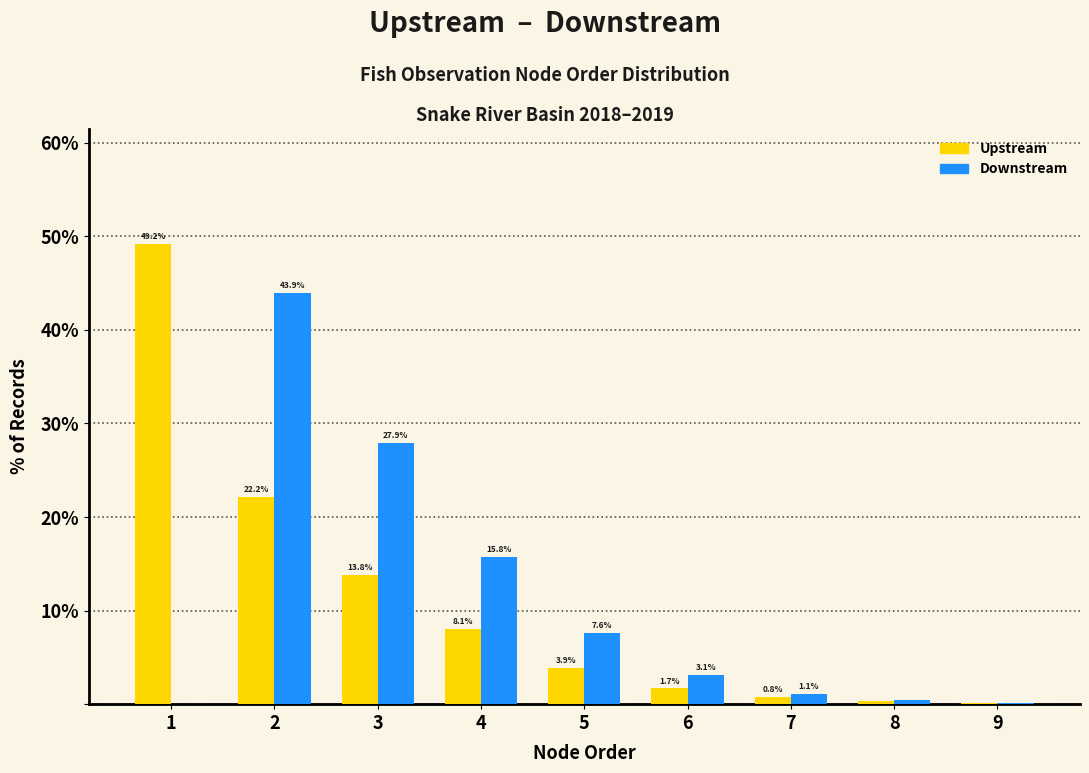

What is the maximum value shown in the chart?

49.2